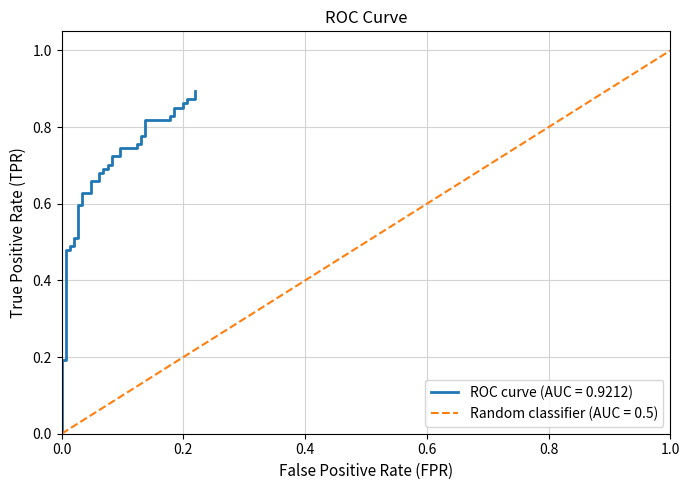

How many categories are shown in the chart?

40